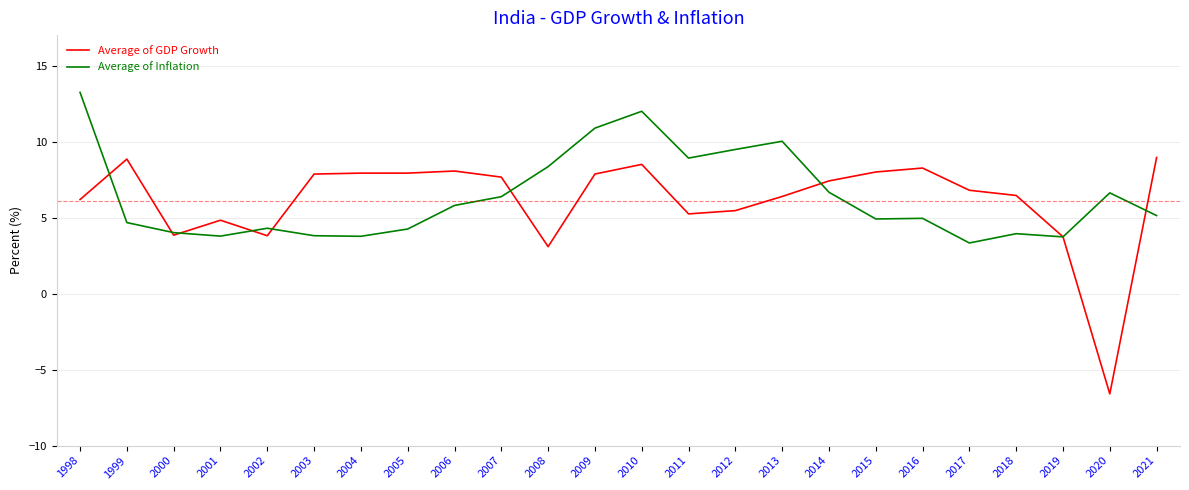

Where do Average of GDP Growth and Average of Inflation first cross each other?

1998 and 1999